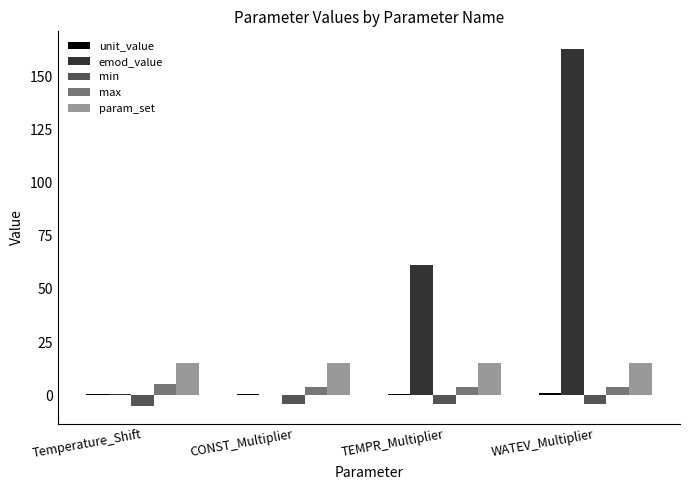

Is it true that emod_value equals 0.0 at CONST_Multiplier?

True